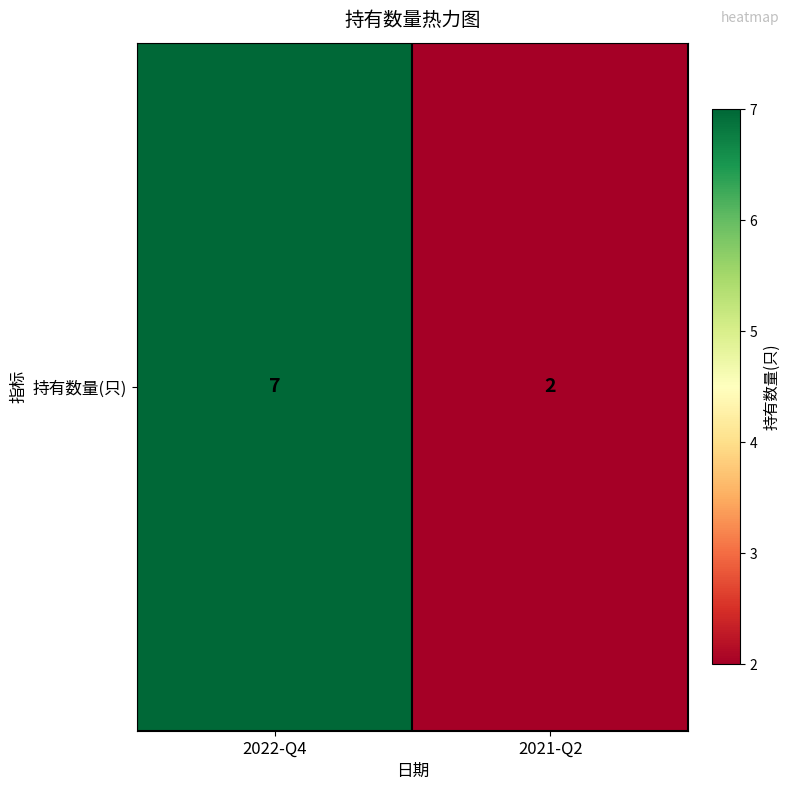

How many data points does each series have?

2